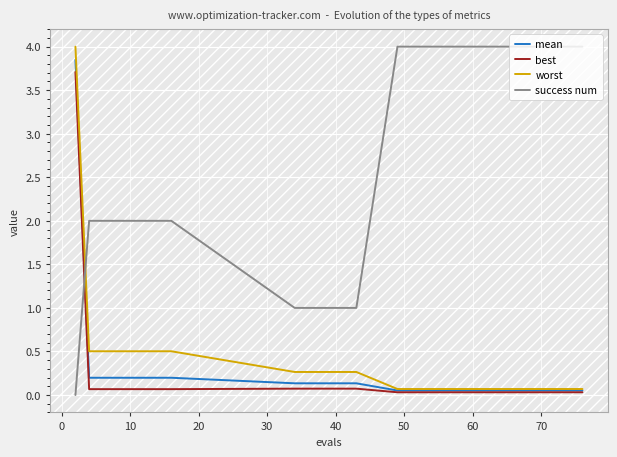

Which series has the largest total across all categories?

success num